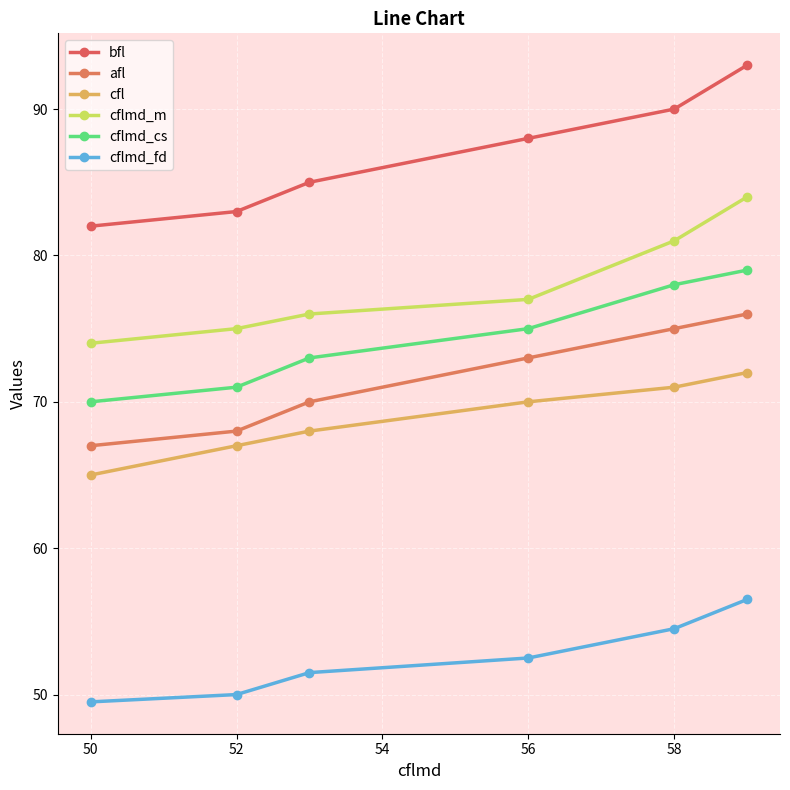

What is the difference between the second highest and minimum values in the cflmd_fd series?

5.0